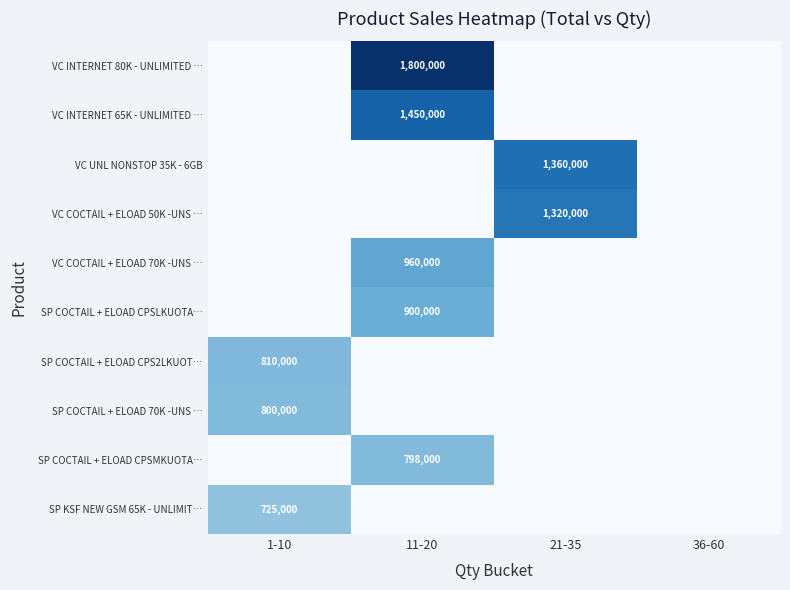

True or false: SP COCTAIL + ELOAD CPSMKUOTA… has a value of 417407 at 21-35.

False